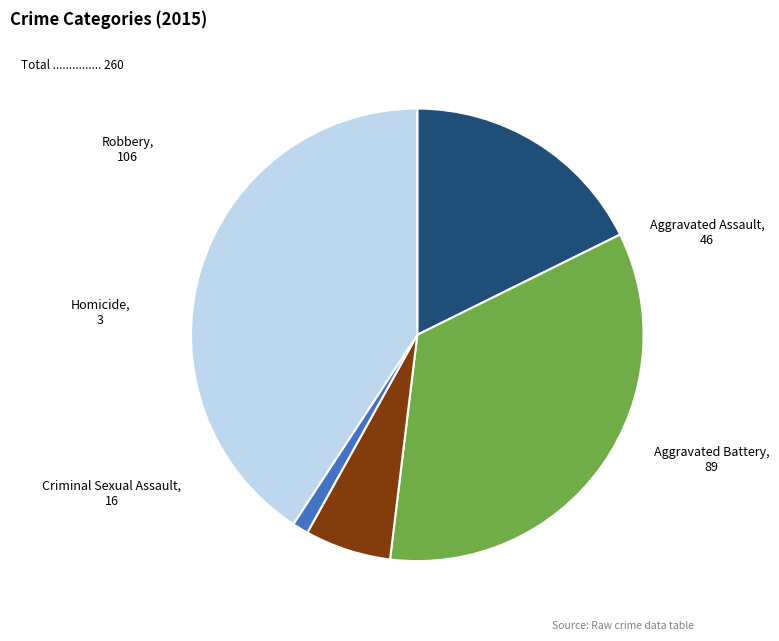

Rank the categories by value from highest to lowest.

Robbery, Aggravated Battery, Aggravated Assault, Criminal Sexual Assault, Homicide